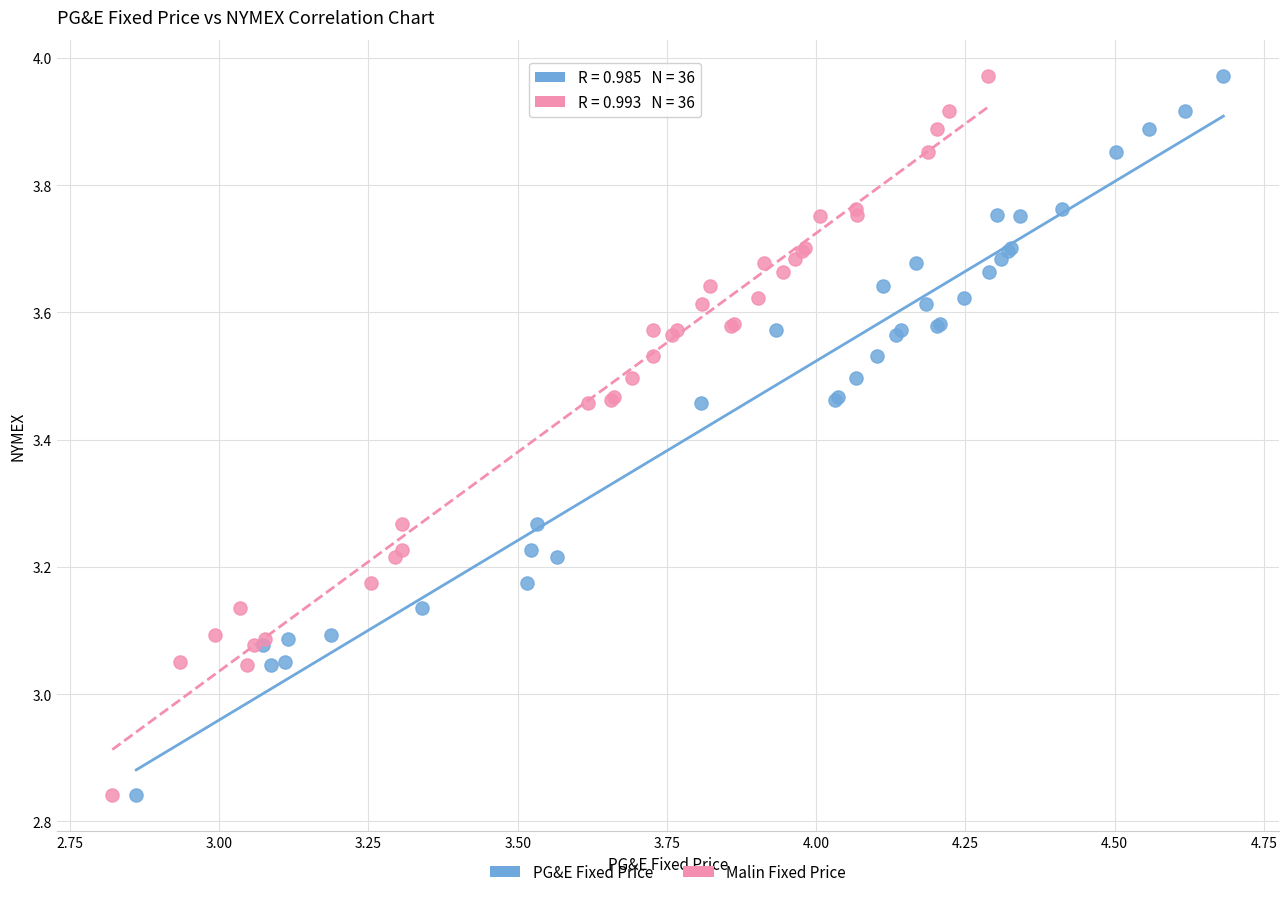

What are all the series names shown in the legend?

PG&E Fixed Price, Malin Fixed Price